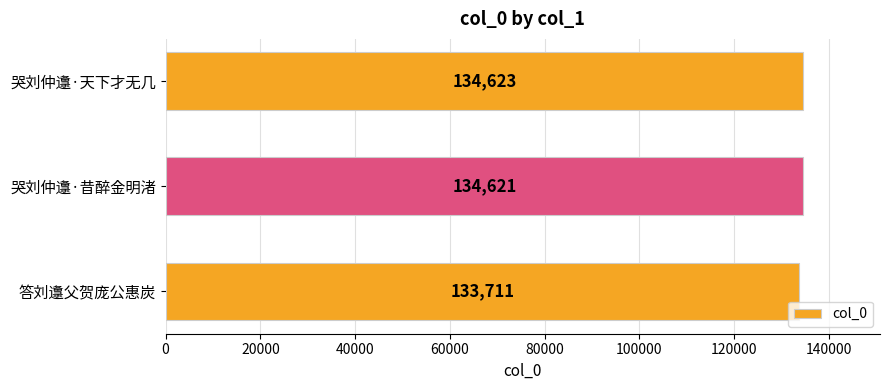

Approximately how many times larger is the value at 哭刘仲邍·天下才无几 compared to 哭刘仲邍·昔醉金明渚?

1.0